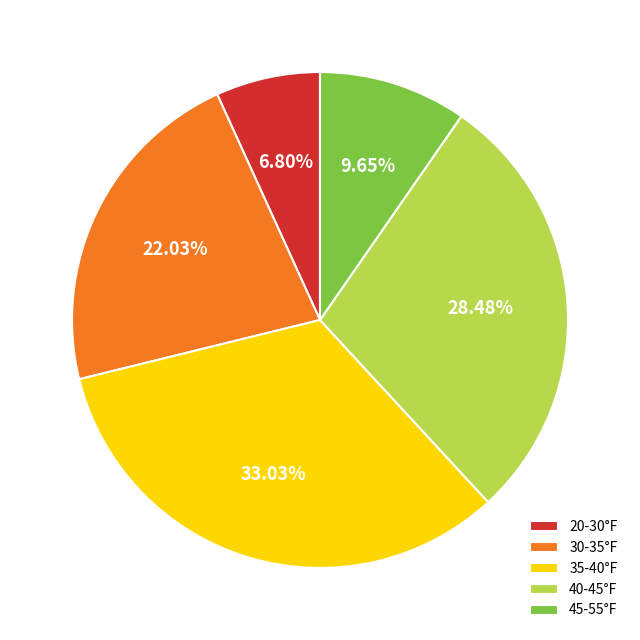

Is the sum of 45-55°F and 30-35°F greater than half?

No